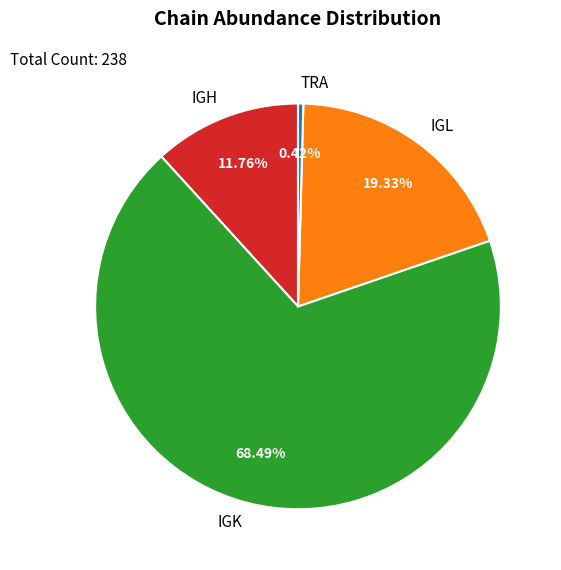

Does IGH account for over 50% of the chart?

No